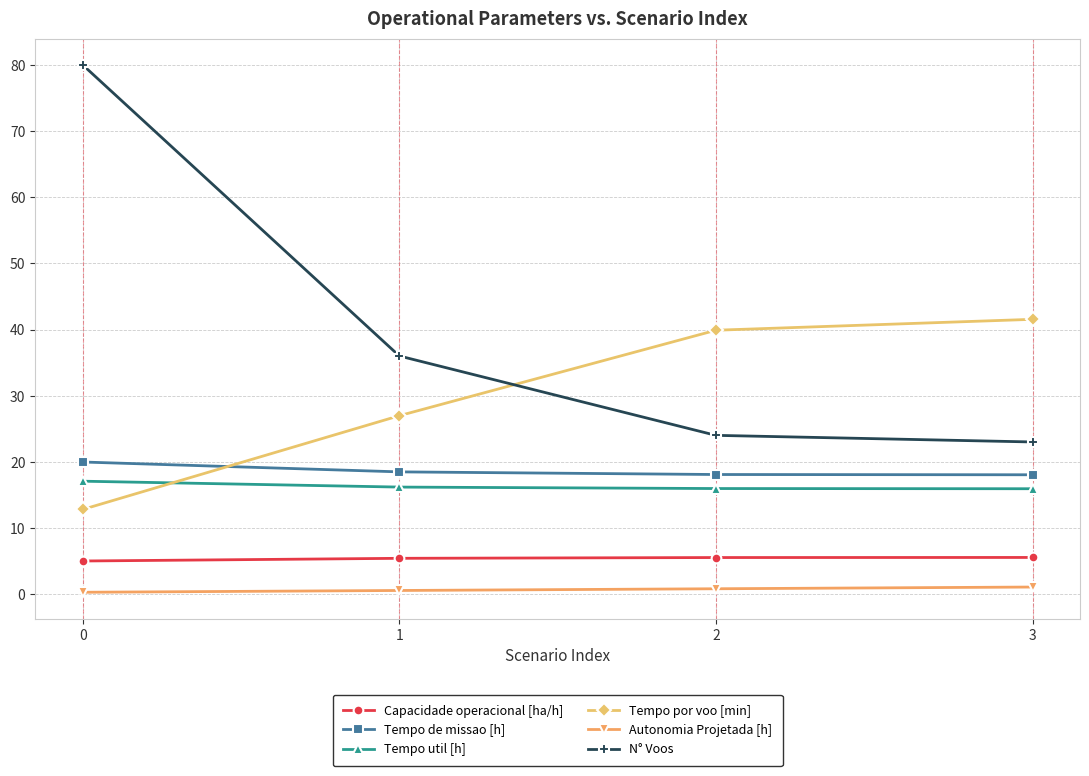

Which series has the widest spread of values?

N° Voos